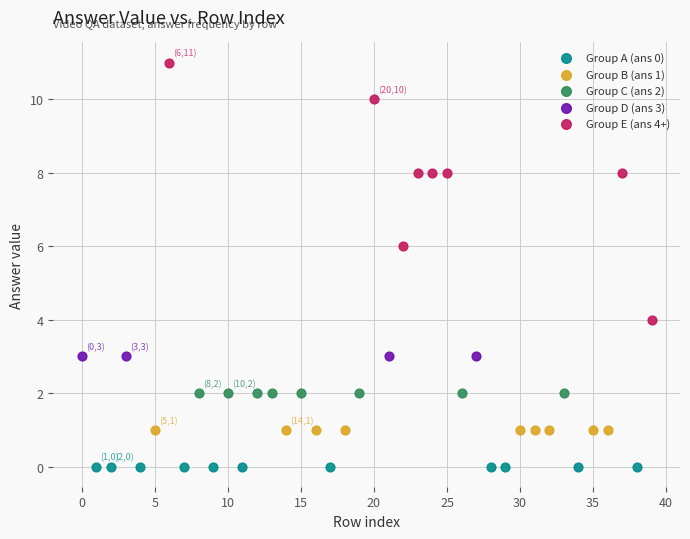

Which series contains the lowest Y value?

Group A (ans 0)